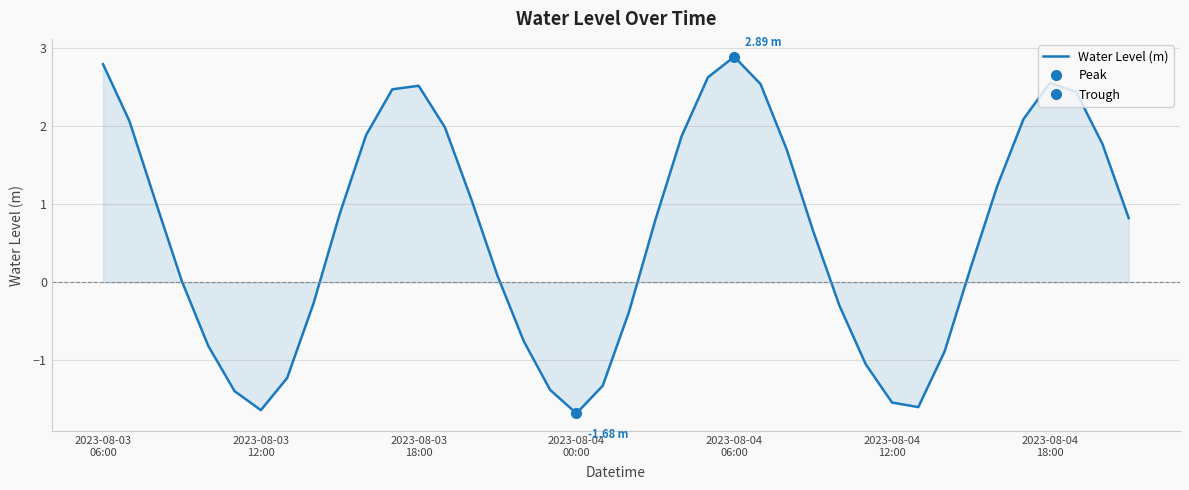

True or false: the data shows 0.9 at 9.

True